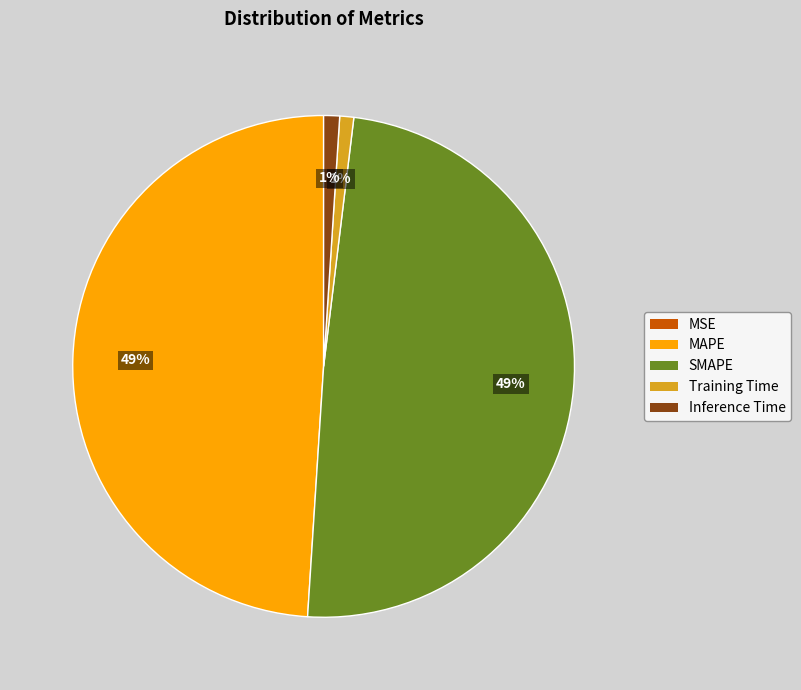

Does SMAPE account for over 50% of the chart?

No